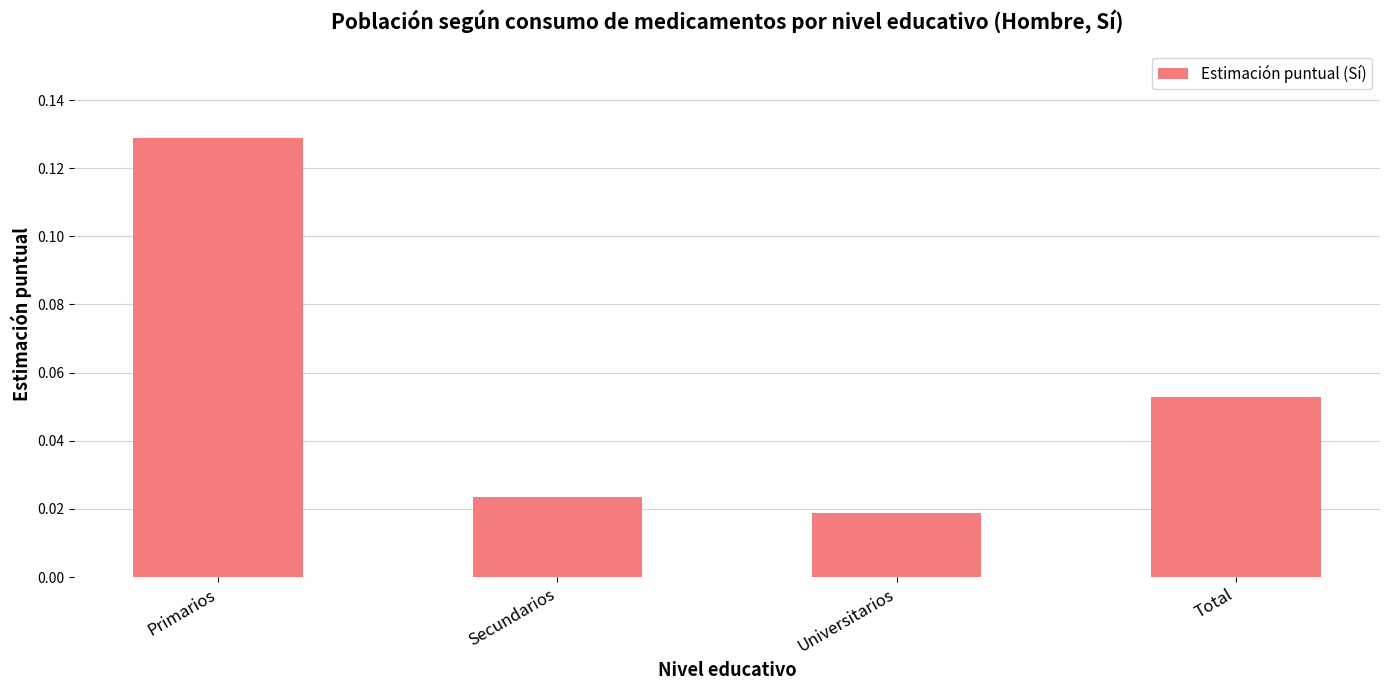

How many series are shown in this chart?

1